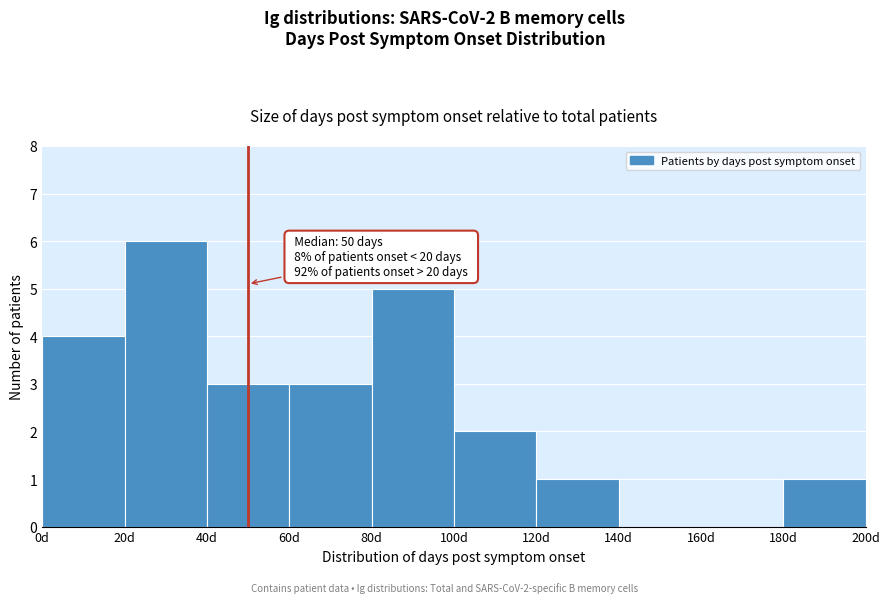

Which range on the x-axis has the tallest bar?

20 to 40